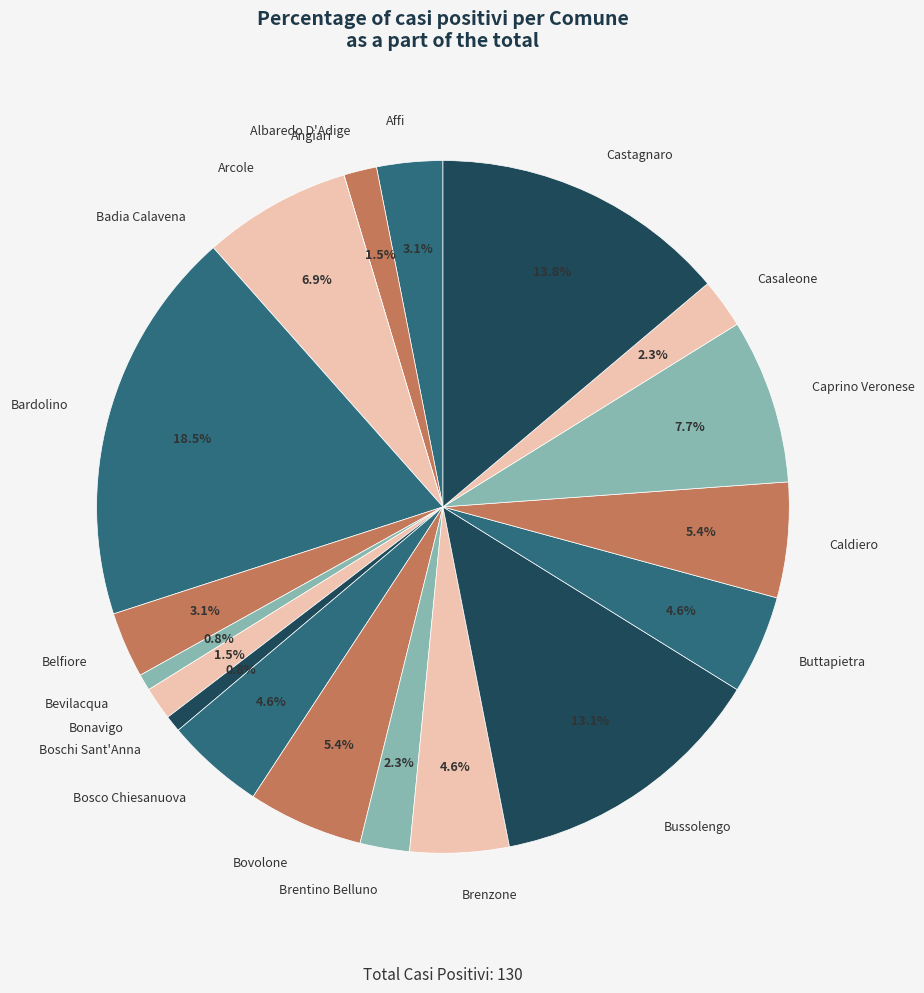

How much of the chart is everything except Arcole?

93.1%